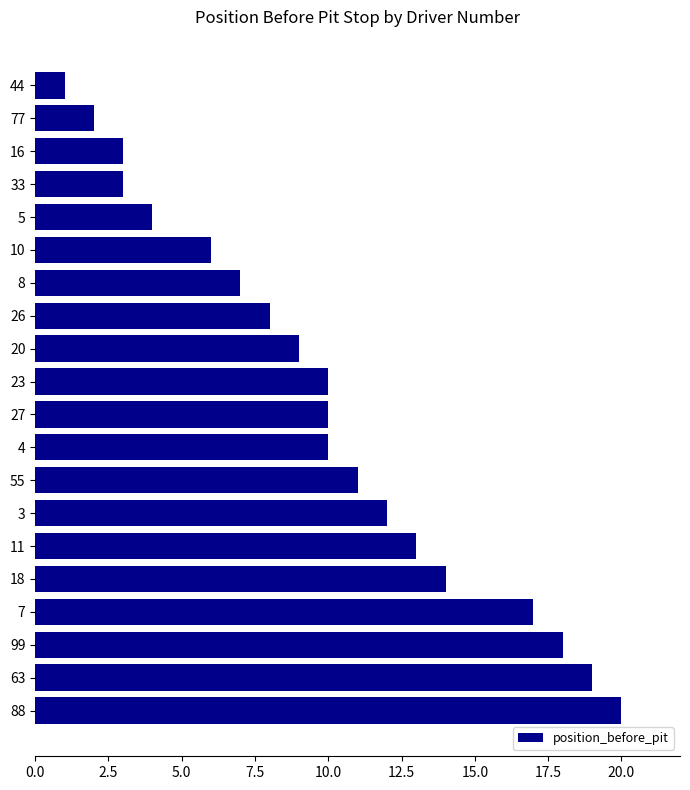

What is the difference between the maximum and minimum values?

19